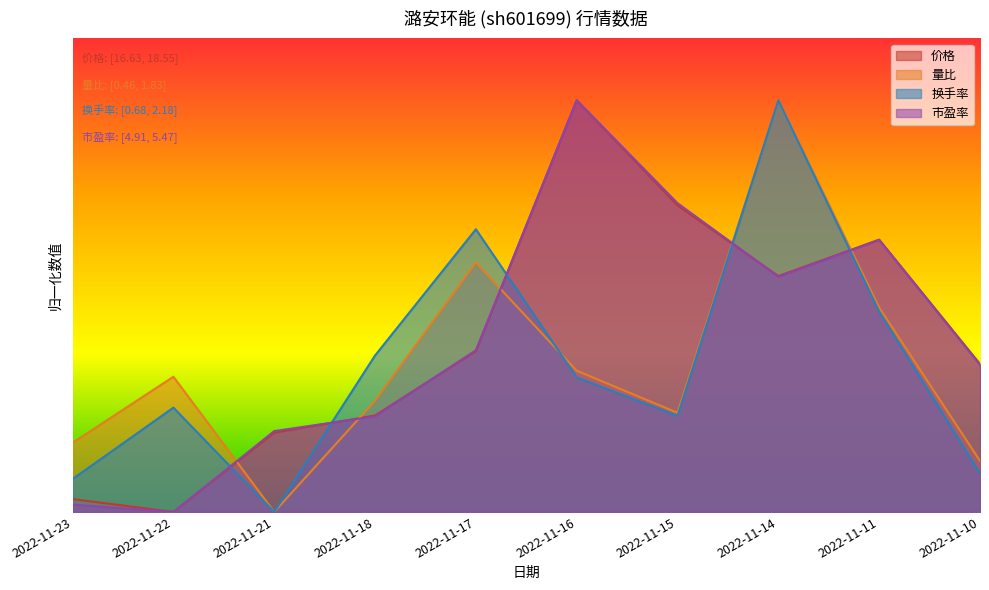

What are all the series names shown in the legend?

价格, 量比, 换手率, 市盈率